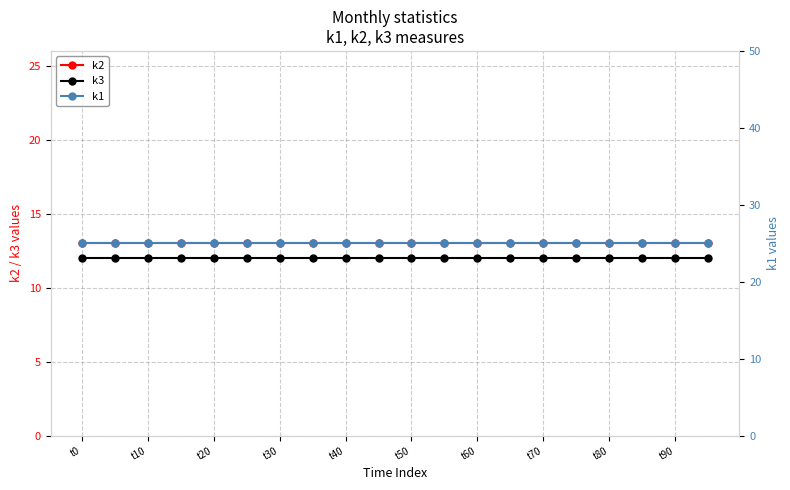

What is the approximate value of k1 at 11?

25